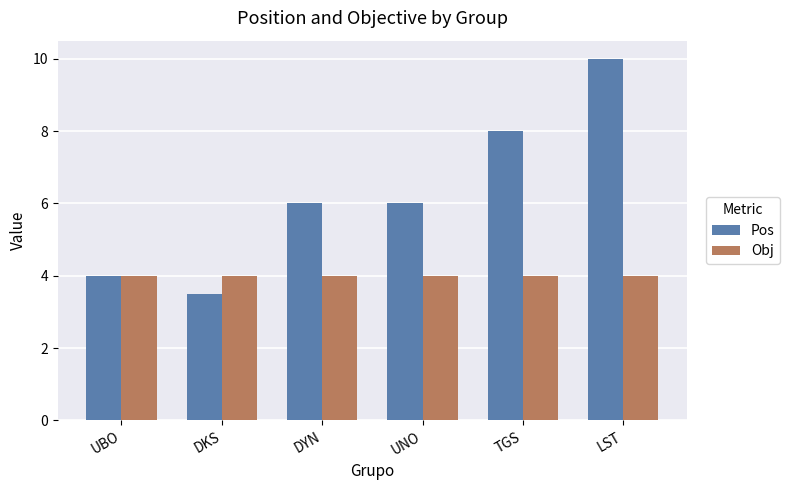

Reading left to right, list all the values displayed in this chart.

Pos: 4.0	3.5	6.0	6.0	8.0	10.0
Obj: 4.0	4.0	4.0	4.0	4.0	4.0